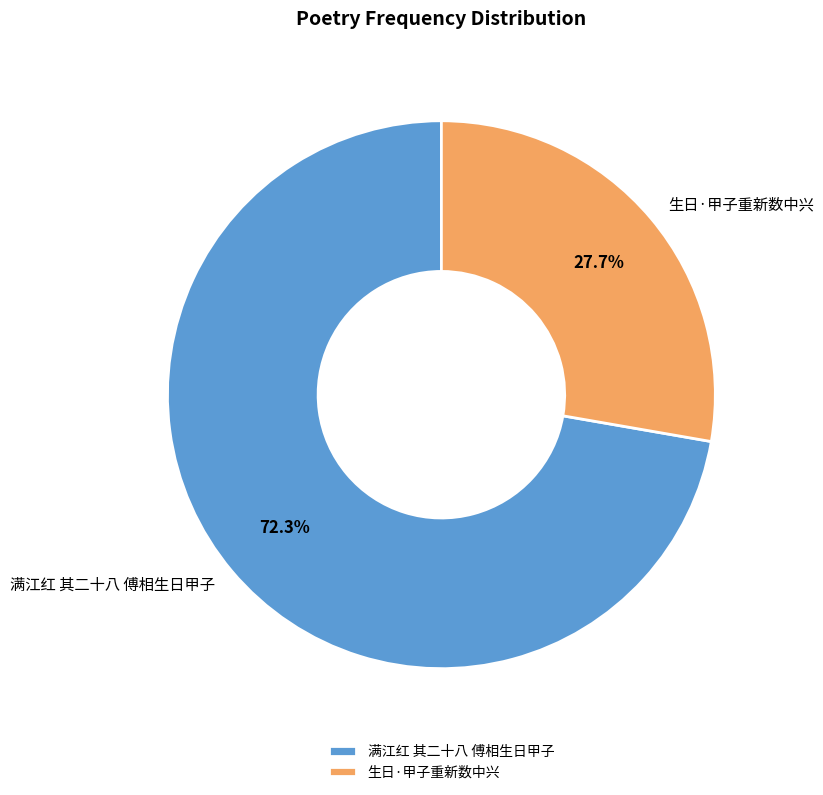

What percentage is the 满江红 其二十八 傅相生日甲子 slice, to the nearest percent?

72%